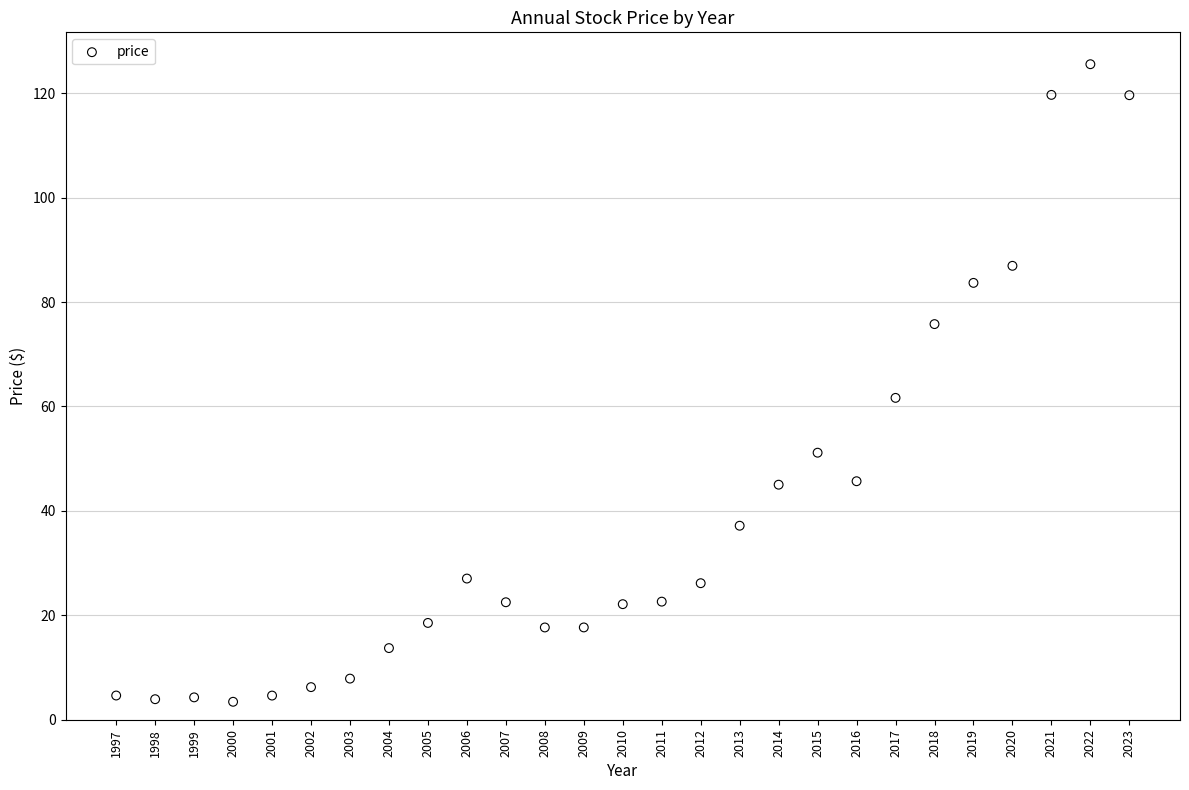

What Y value in the scatter plot is closest to 64?

61.7